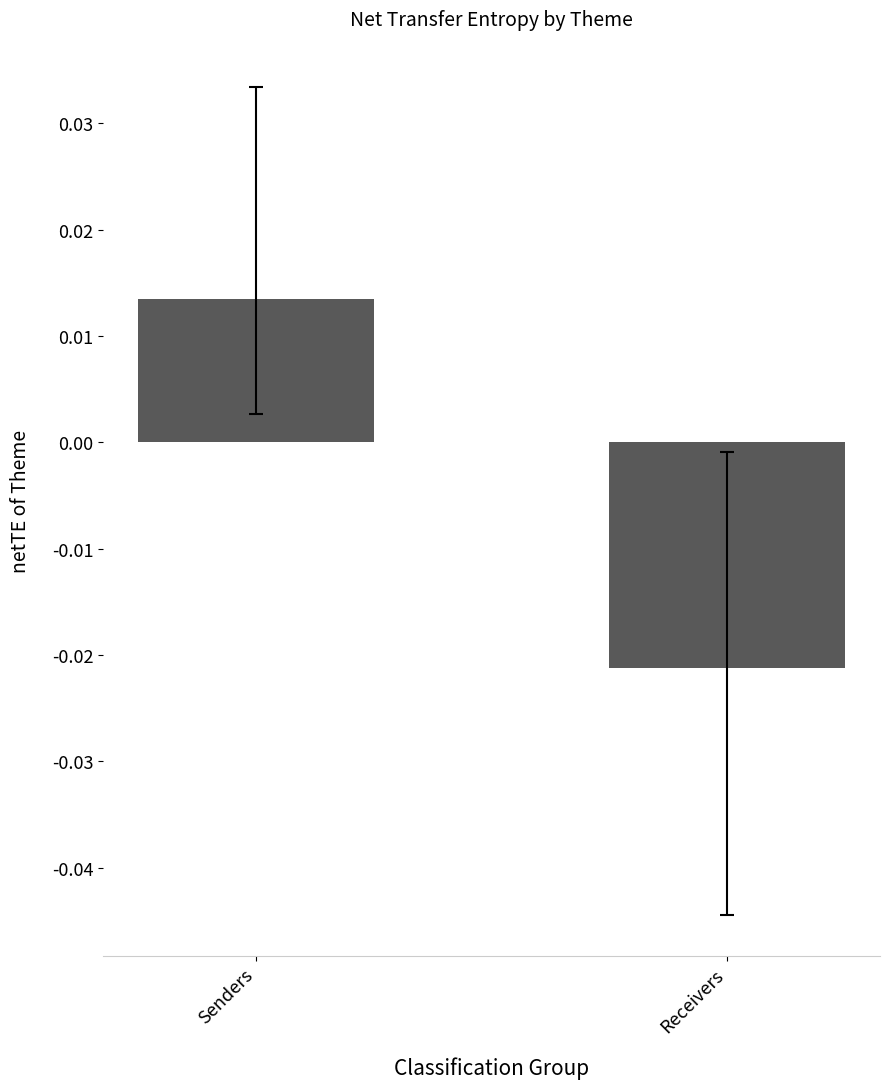

At which category does the chart reach its peak across all series?

Senders